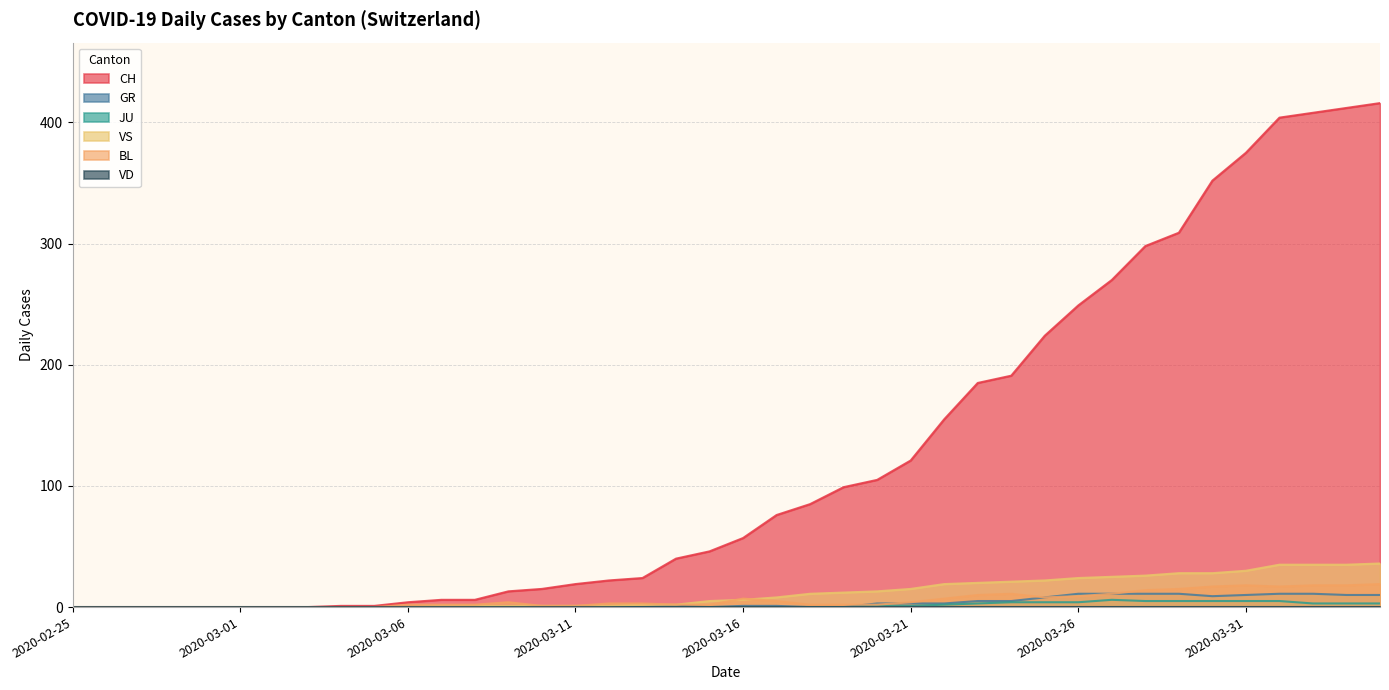

True or false: JU has more than 2 interior local peaks.

False